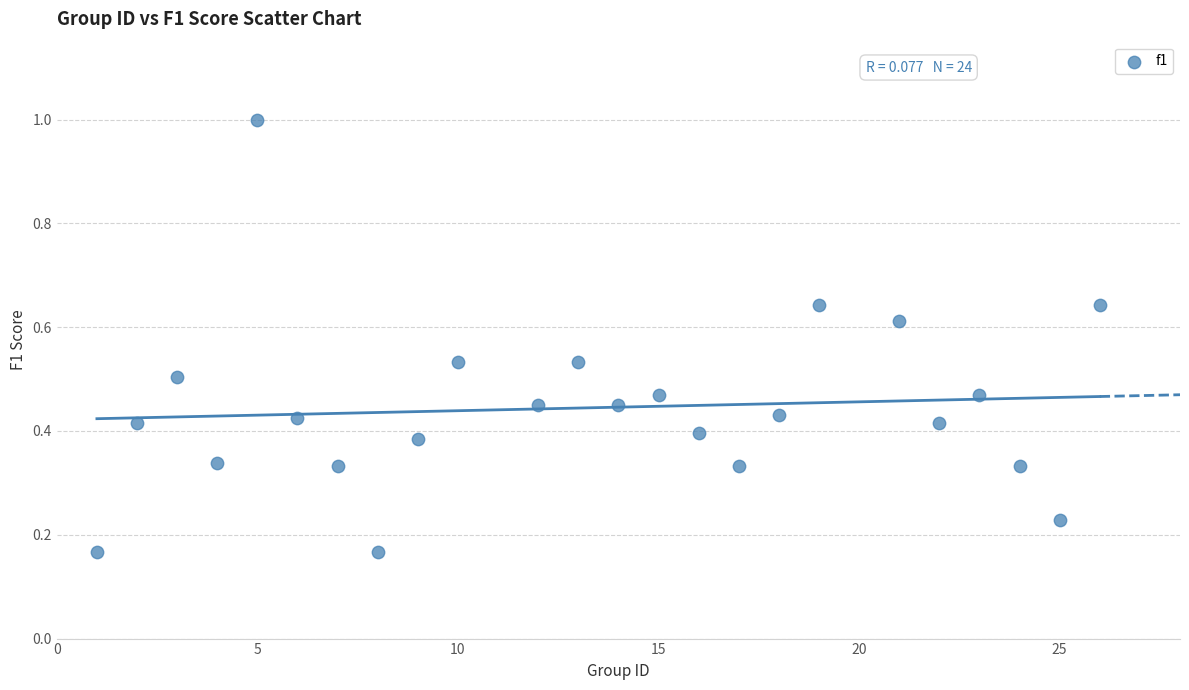

What is the range of Y values (max minus min)?

0.8